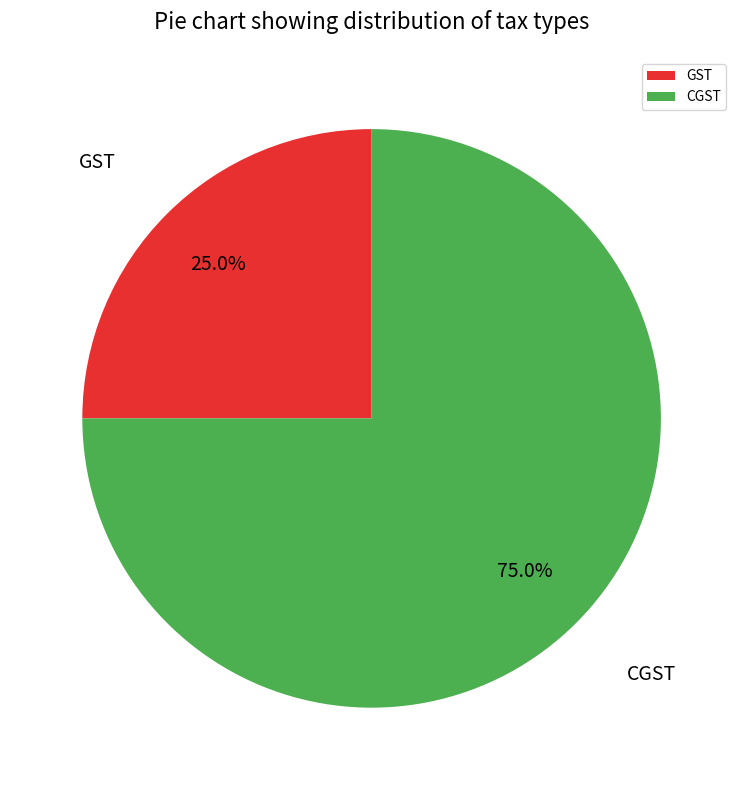

Which slice is the largest?

CGST